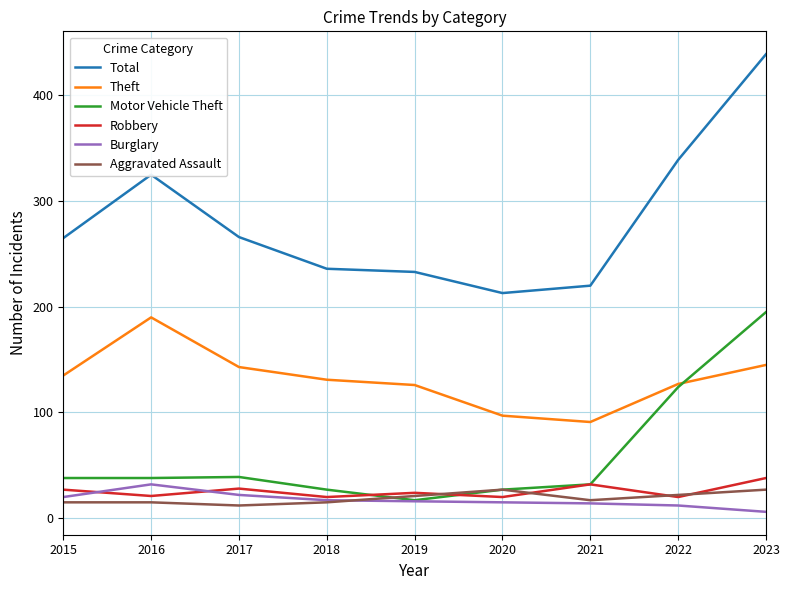

What is the sum of the Robbery values at 2016 and 2018?

41